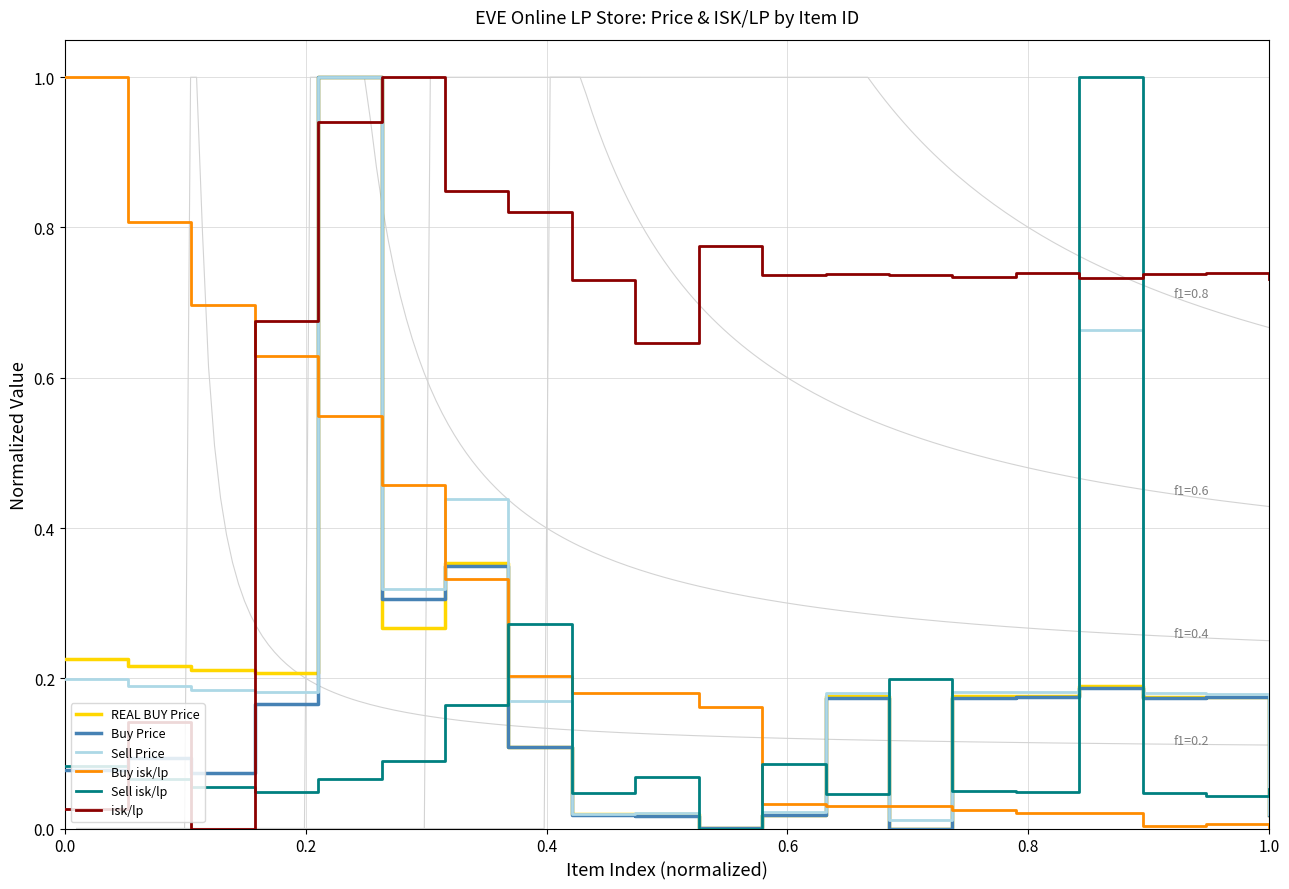

Which series ends up on top after the final intersection of REAL BUY Price and isk/lp?

isk/lp